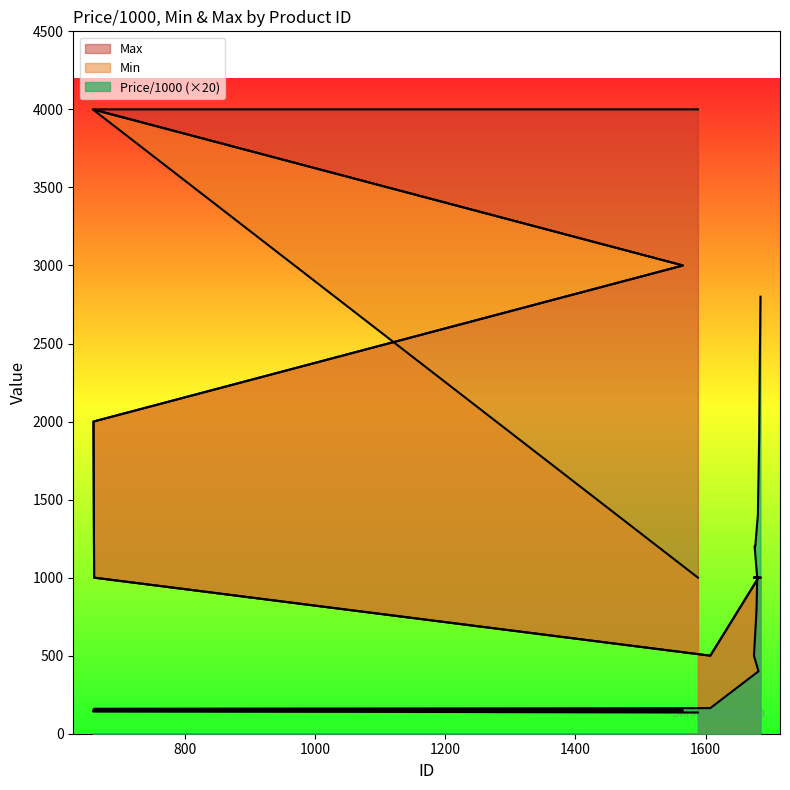

Which series has the largest total across all categories?

Max